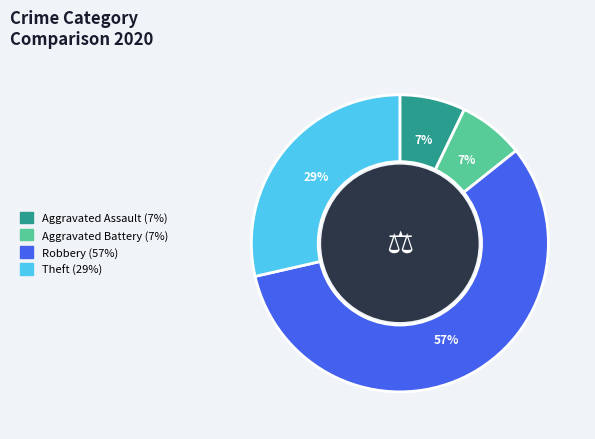

Does any single category account for the majority?

Yes